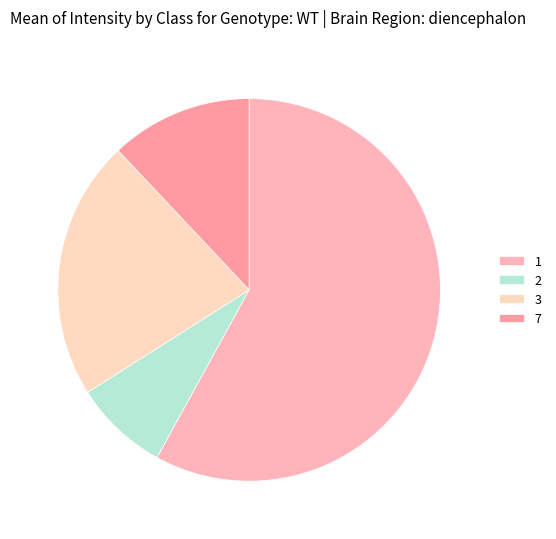

Is it true that 1 is 5% of the pie?

False